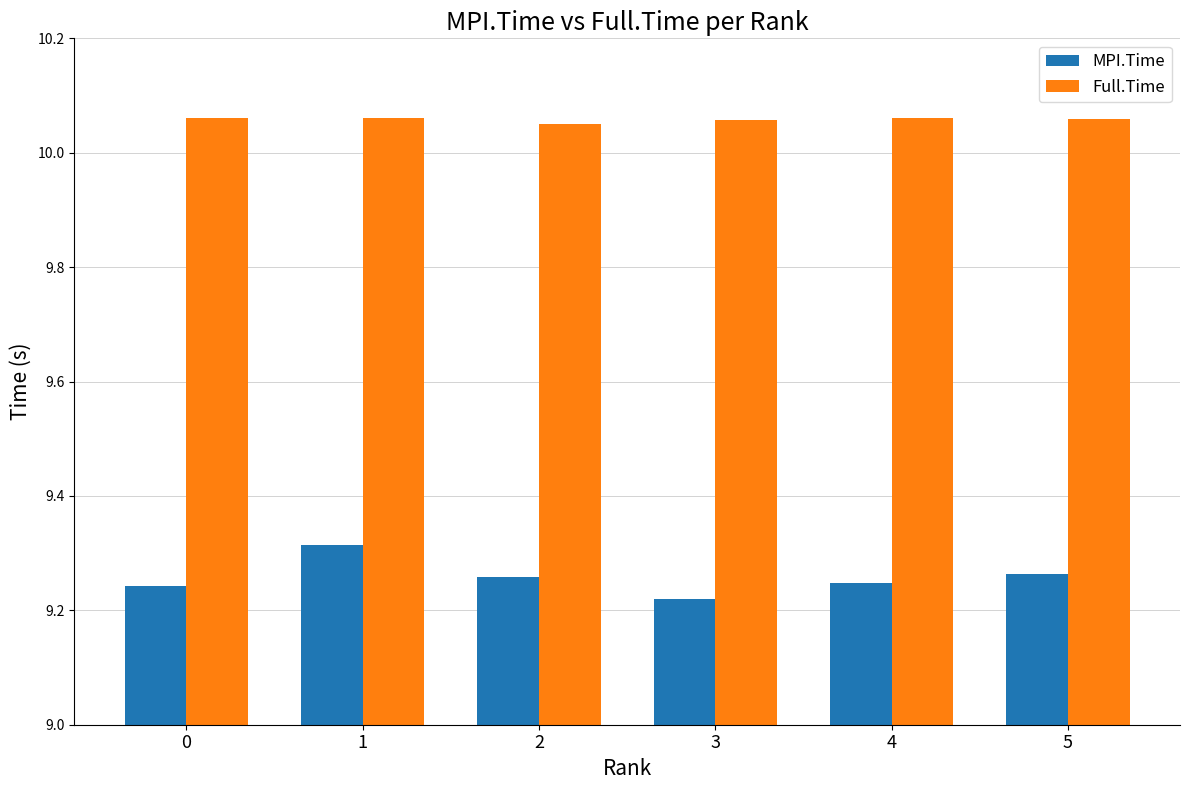

Which series has the widest spread of values?

MPI.Time